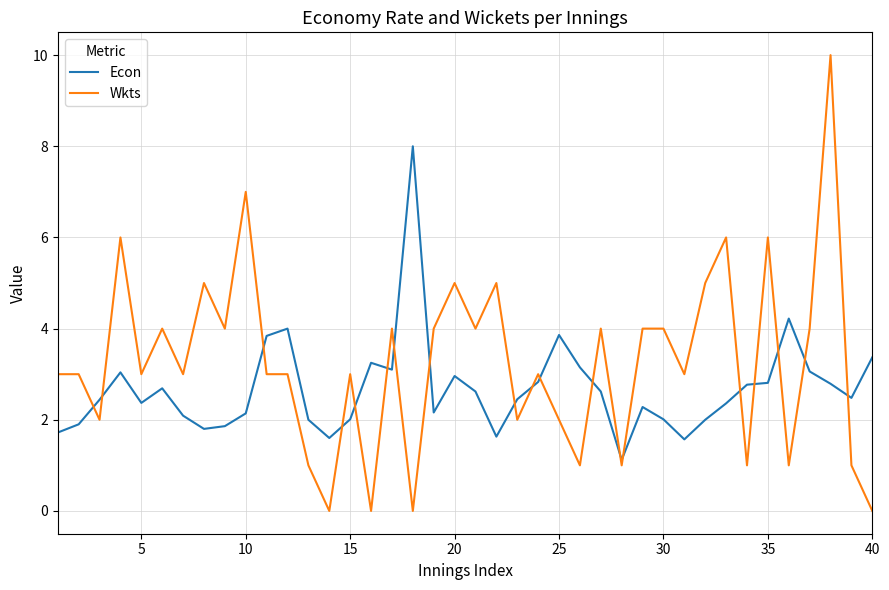

Which series ends up on top after the final intersection of Econ and Wkts?

Econ